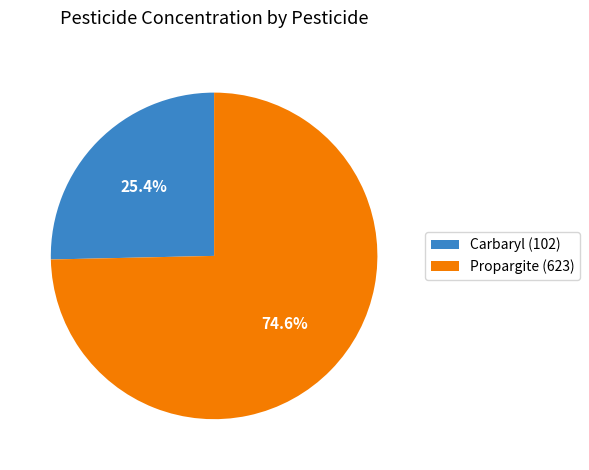

To the nearest percent, what is the combined percentage of Propargite (623) and Carbaryl (102)?

100%